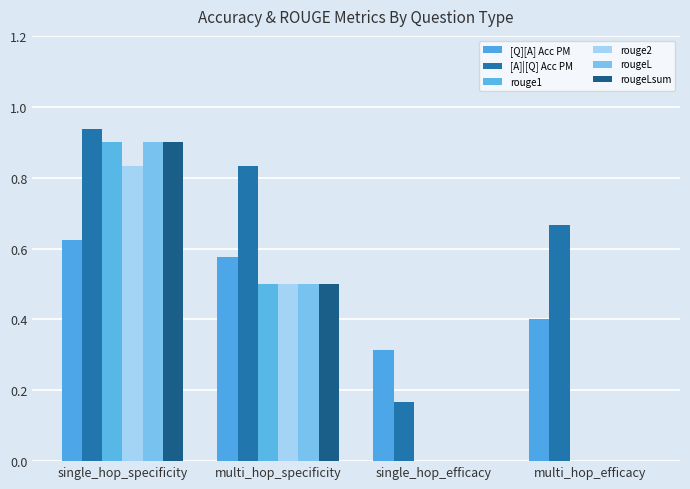

The [Q][A] Acc PM series shows 0.6 at multi_hop_specificity. True or false?

True